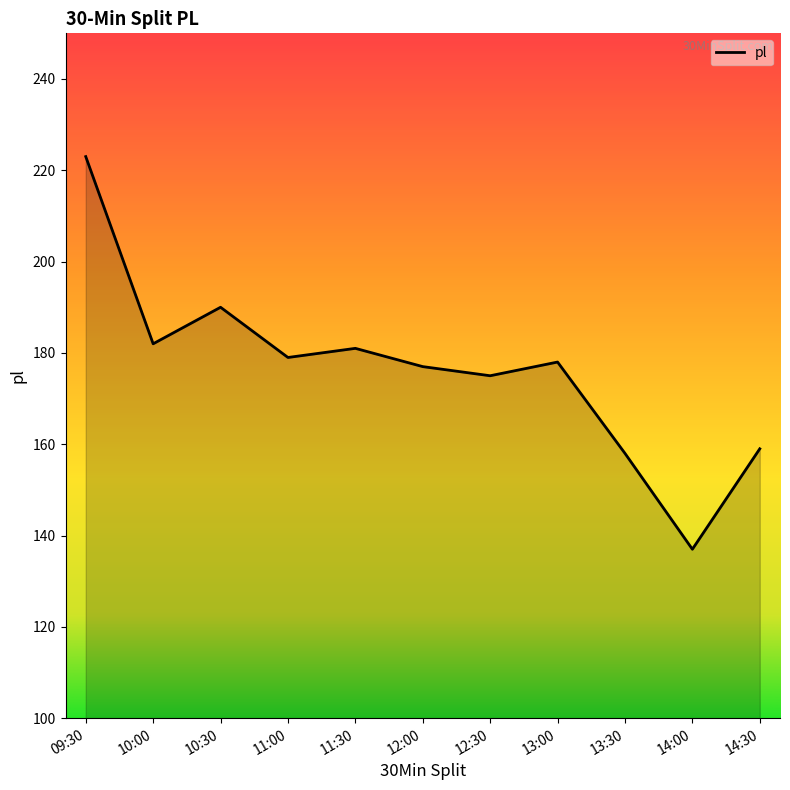

What is the ratio of the value at 12:00 to the value at 11:00?

1.0